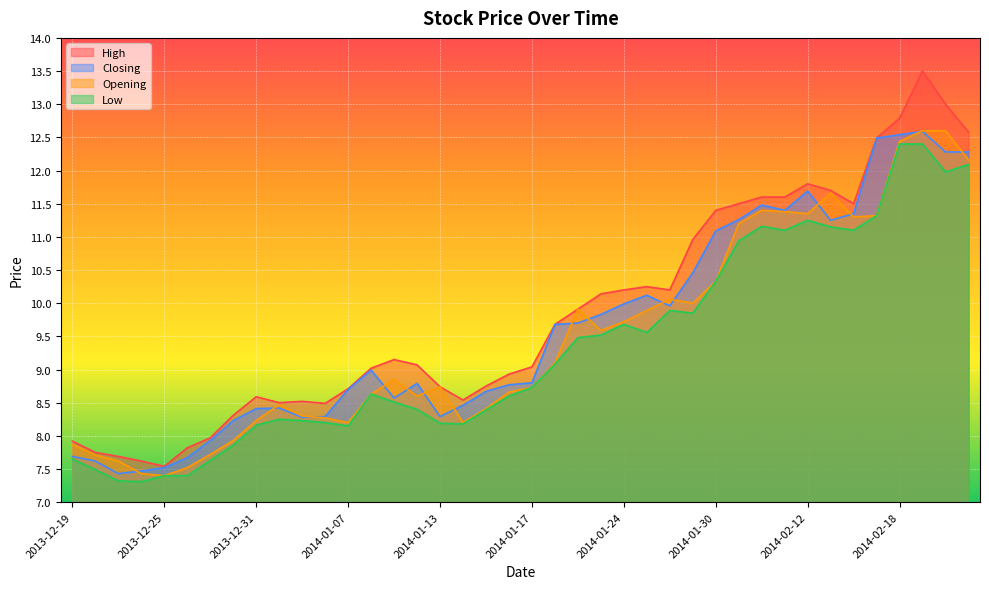

At which category does Low reach its first local peak?

2014-01-02